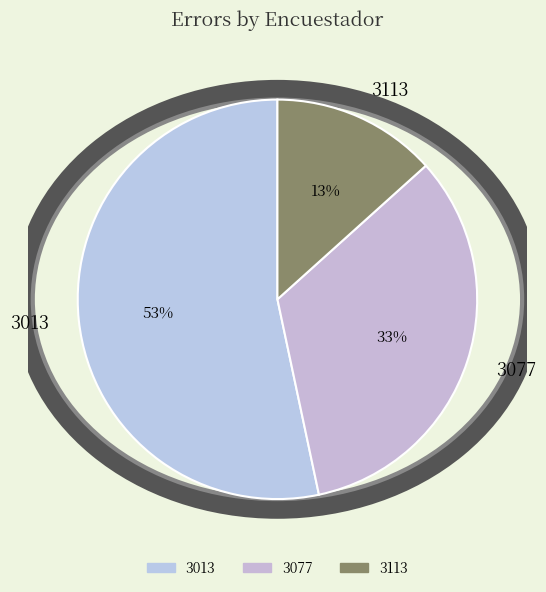

Which category has the smallest portion of the pie?

3113